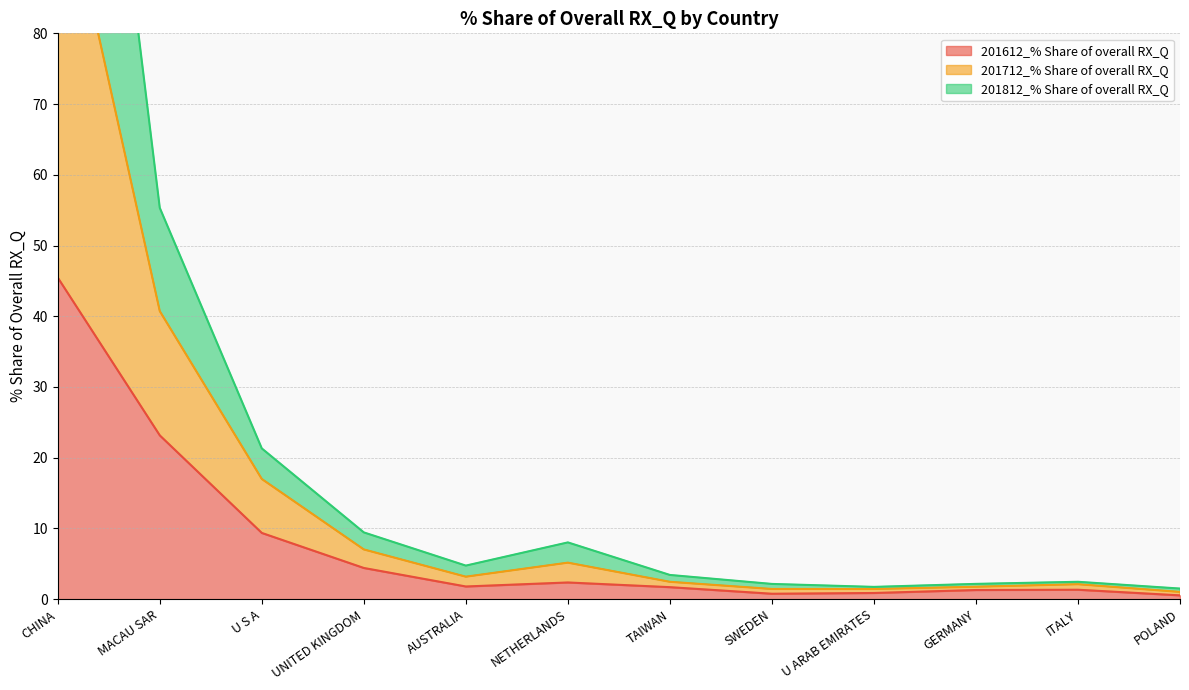

Is it true that 201612_% Share of overall RX_Q equals 45.5 at CHINA?

True